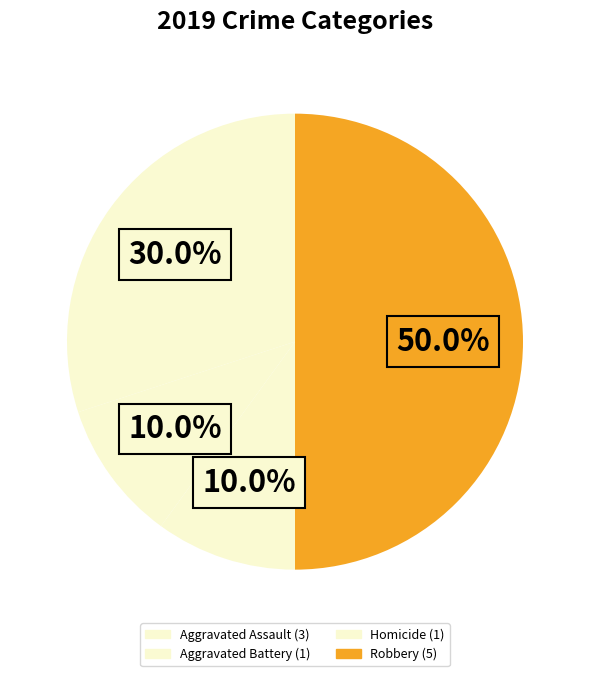

Which slice is the largest?

Robbery